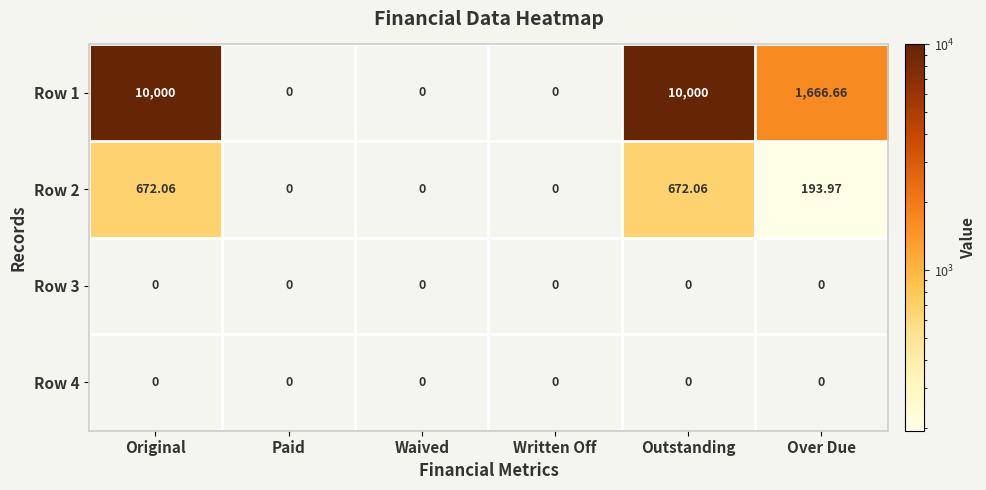

Where does the Row 1 series first go above 1666?

Original